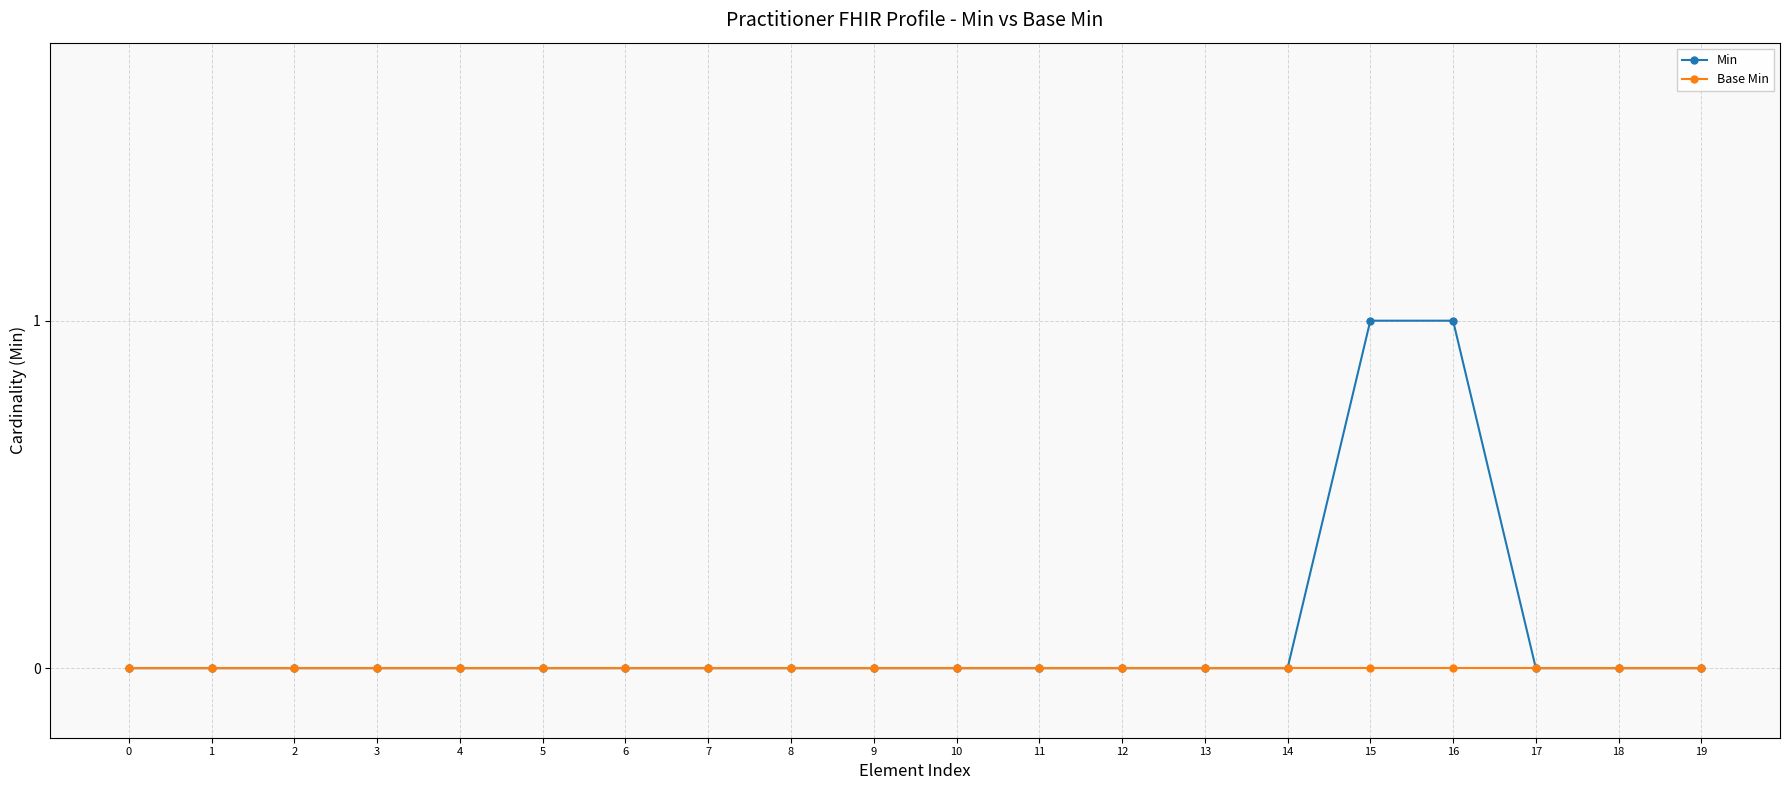

List the series in order of their peak value, lowest first.

Base Min, Min